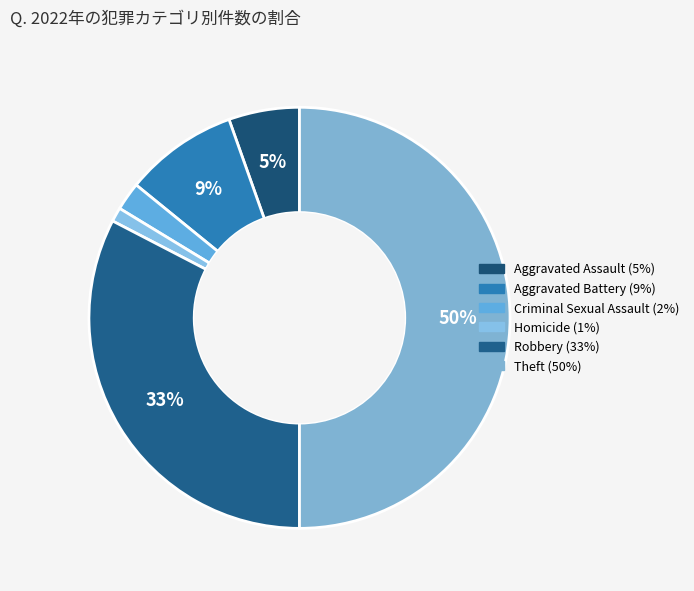

Does Criminal Sexual Assault represent more than half of the total?

No